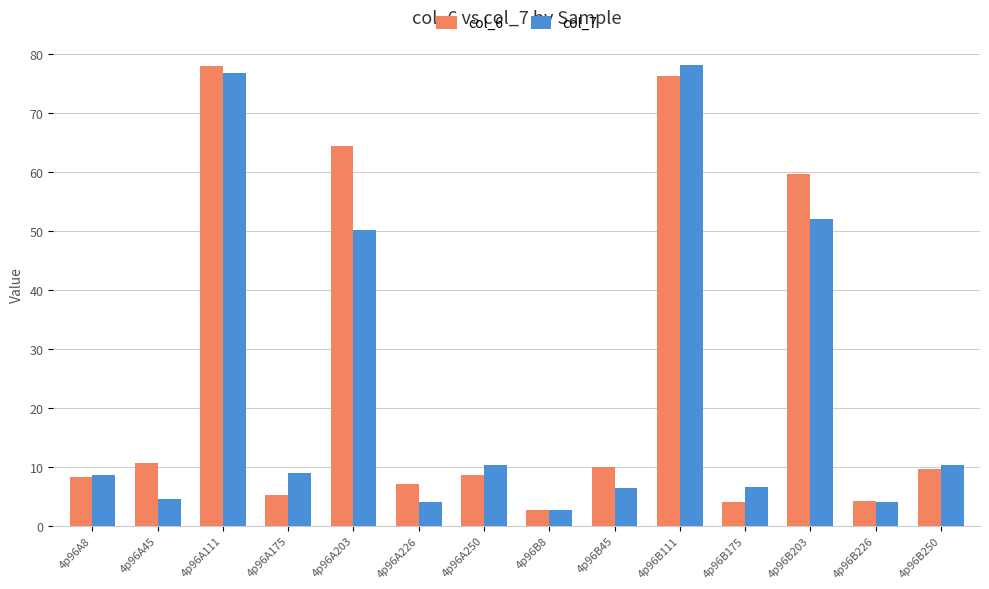

List the series in order of their overall mean, highest first.

col_6, col_7